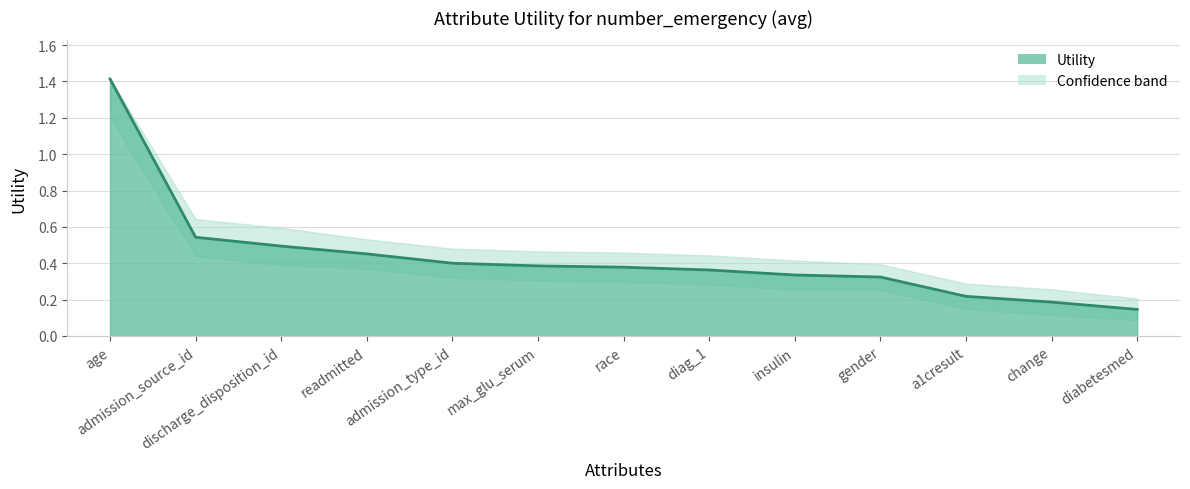

Reading left to right, what are all the values shown in this chart?

age=1.4	admission_source_id=0.5	discharge_disposition_id=0.5	readmitted=0.5	admission_type_id=0.4	max_glu_serum=0.4	race=0.4	diag_1=0.4	insulin=0.3	gender=0.3	a1cresult=0.2	change=0.2	diabetesmed=0.1